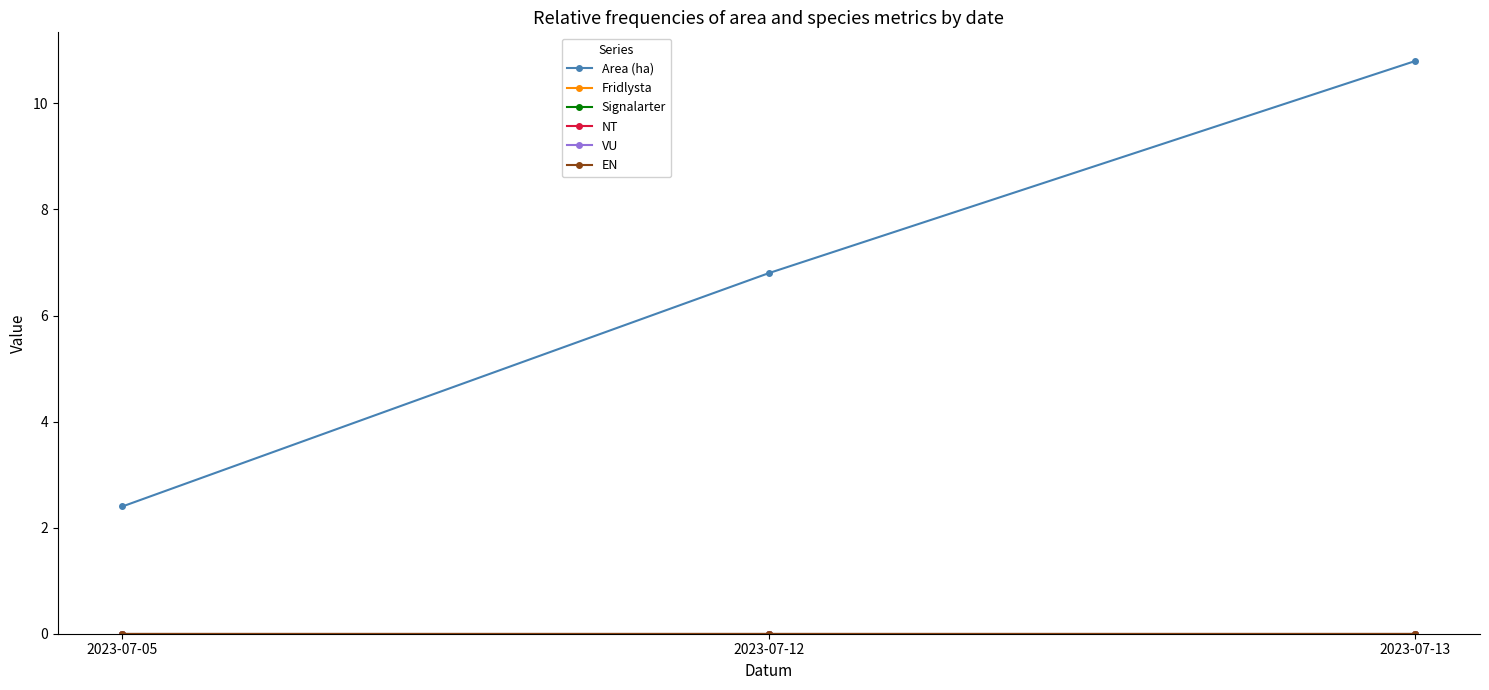

Reading left to right, transcribe all the data shown in this chart.

Area (ha): 2023-07-05=2.4	2023-07-12=6.8	2023-07-13=10.8
Fridlysta: 2023-07-05=0.0	2023-07-12=0.0	2023-07-13=0.0
Signalarter: 2023-07-05=0.0	2023-07-12=0.0	2023-07-13=0.0
NT: 2023-07-05=0.0	2023-07-12=0.0	2023-07-13=0.0
VU: 2023-07-05=0.0	2023-07-12=0.0	2023-07-13=0.0
EN: 2023-07-05=0.0	2023-07-12=0.0	2023-07-13=0.0